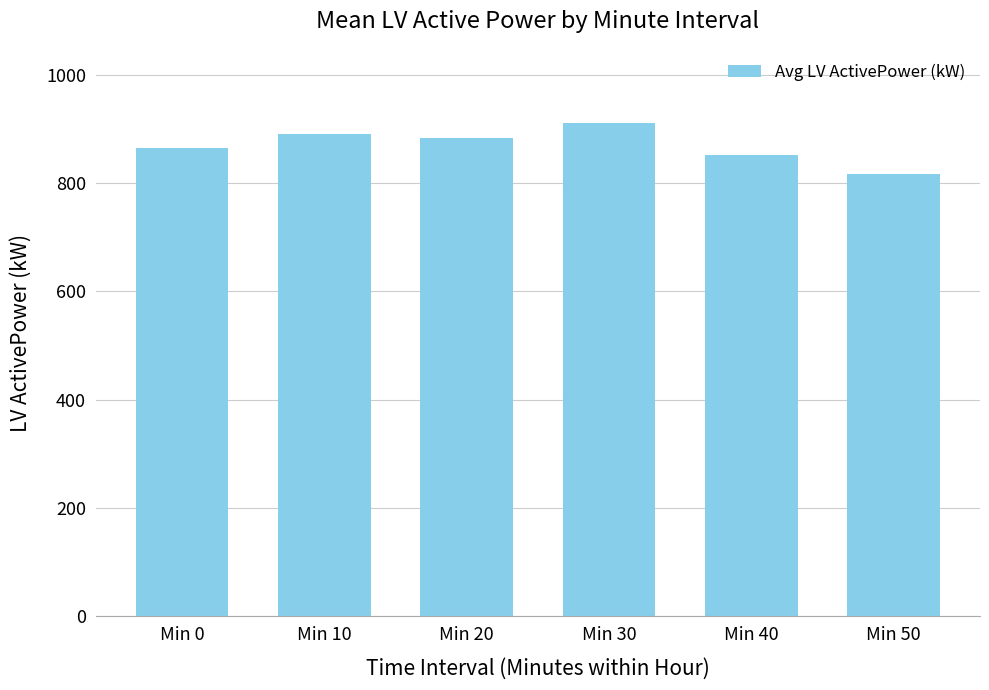

Rank the categories by value from lowest to highest.

Min 50, Min 40, Min 0, Min 20, Min 10, Min 30